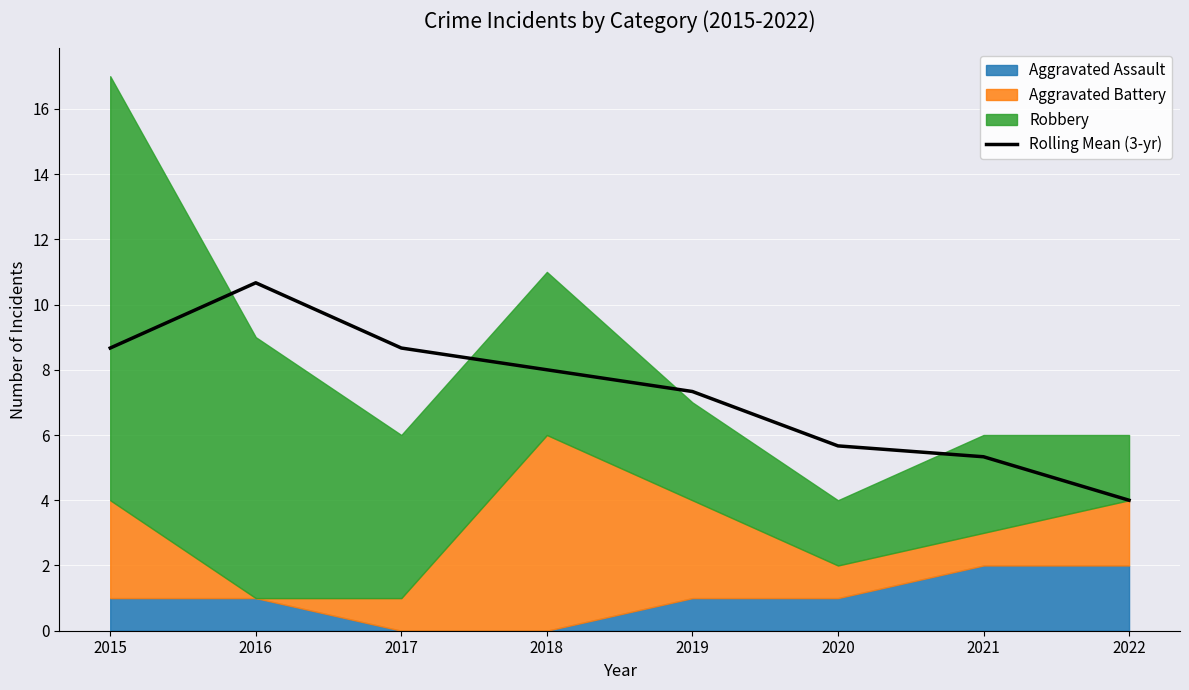

What is the difference between the maximum and minimum values?

6.7